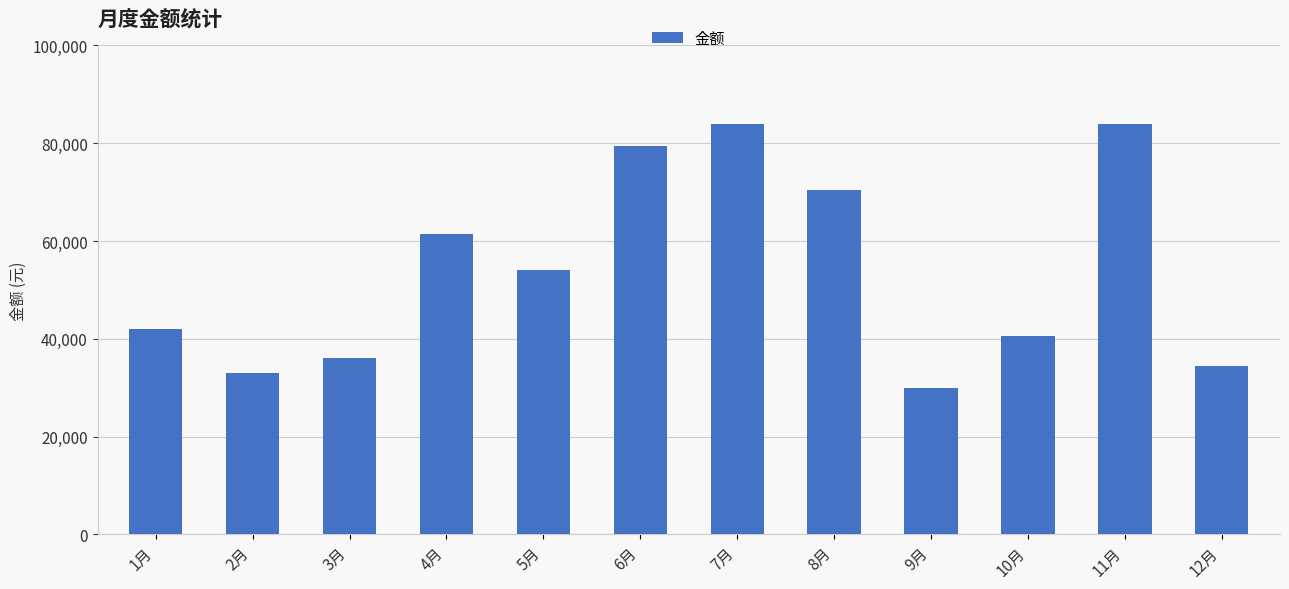

What position from the right is 3月?

10